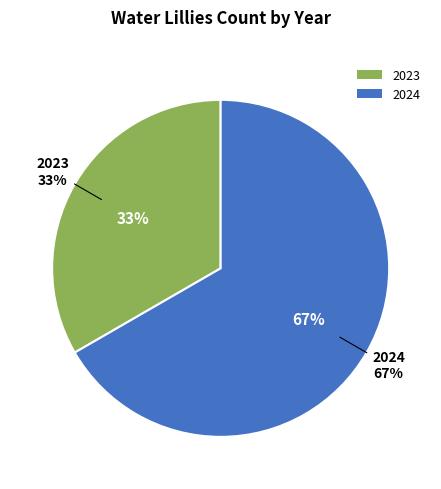

Which category accounts for the majority?

2024